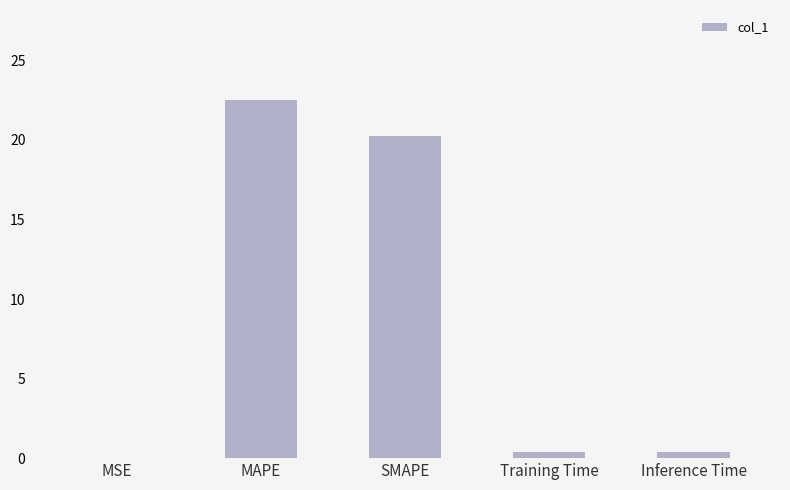

At which category does the chart reach its peak across all series?

MAPE